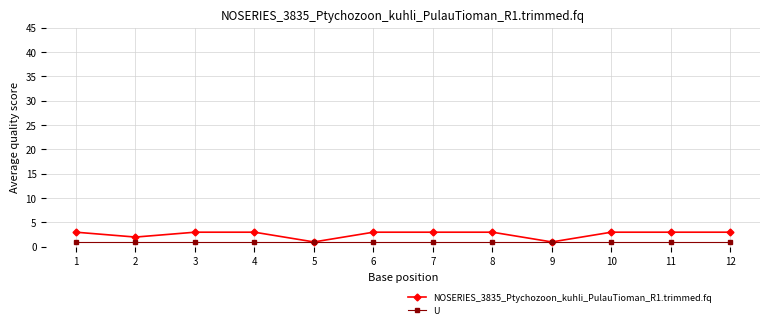

Which series has the largest total across all categories?

NOSERIES_3835_Ptychozoon_kuhli_PulauTioman_R1.trimmed.fq